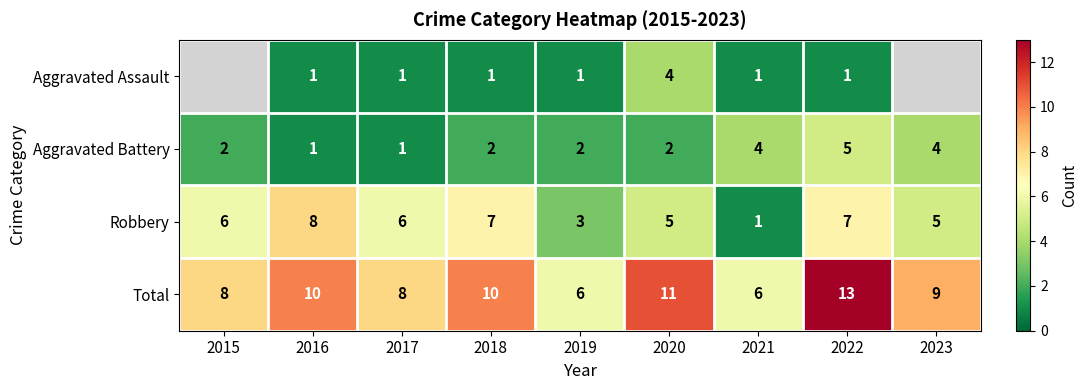

At which label does Total first exceed 9?

2016